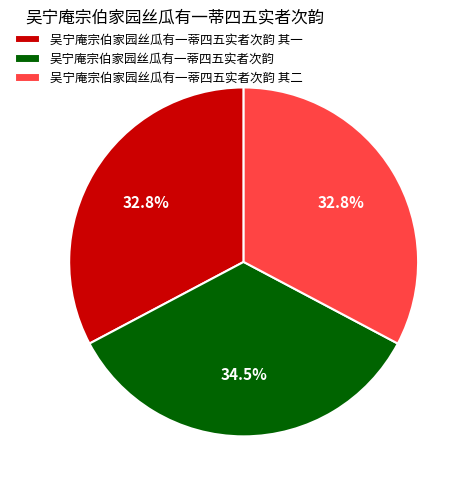

Approximately how many times larger is the value at 吴宁庵宗伯家园丝瓜有一蒂四五实者次韵 compared to 吴宁庵宗伯家园丝瓜有一蒂四五实者次韵 其一?

1.1